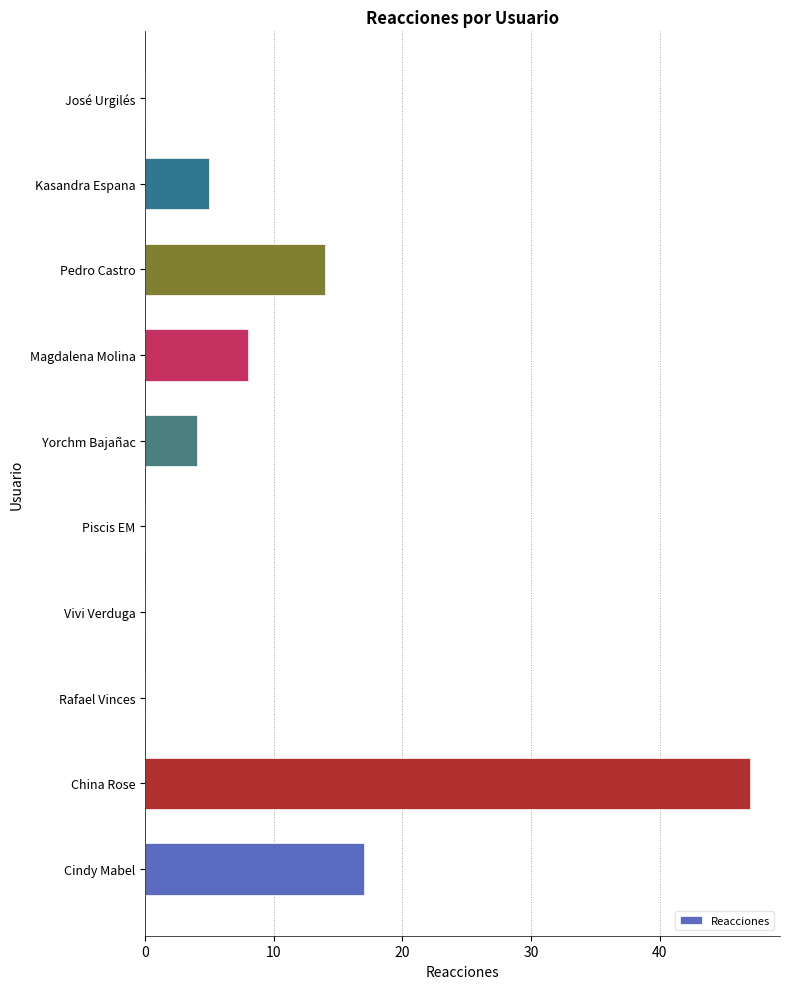

What is the change in value from Piscis EM to Yorchm Bajañac?

+4